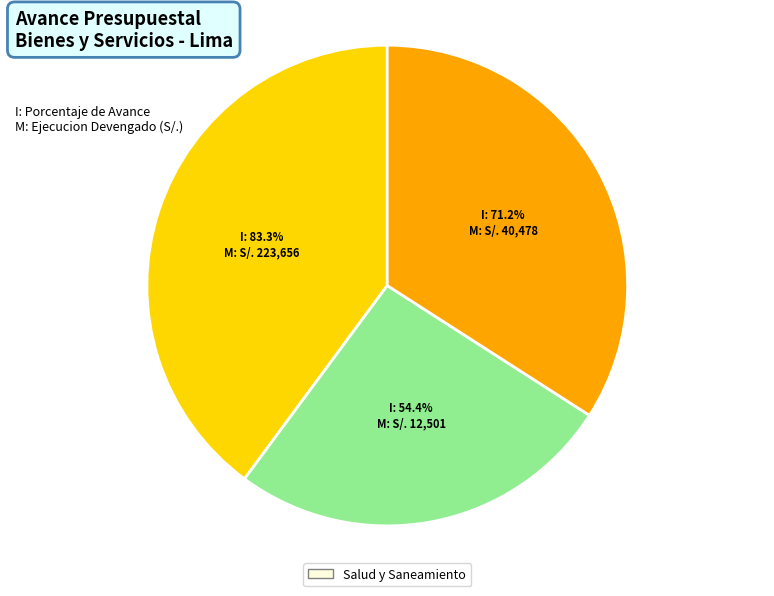

To the nearest percent, what portion does 047: SANEAMIENTO represent?

40%